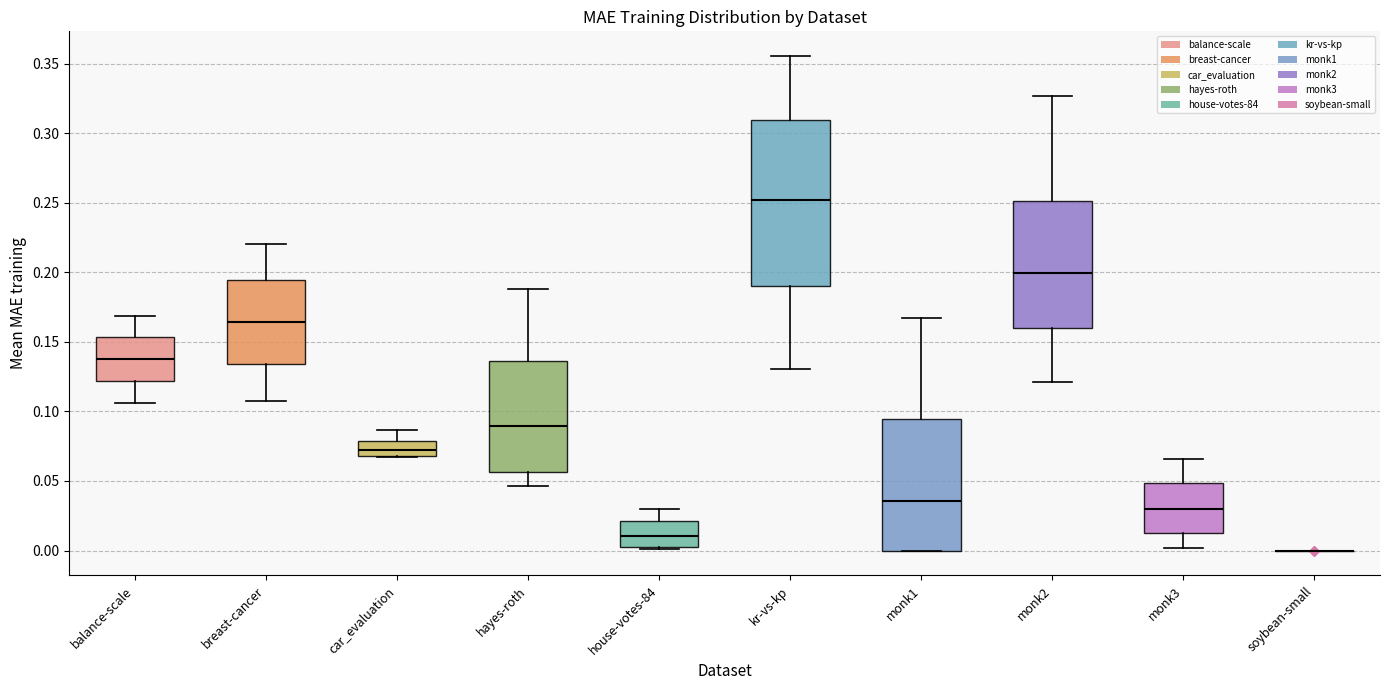

Reading left to right, transcribe this box plot: for each box, give where its median line is, the range the box spans, and where its two whiskers end, as read against the y-axis. The values are not printed on the chart, so give them approximately, as read against the axis.

balance-scale: median 0.140, box 0.120 to 0.155, whiskers 0.105 to 0.170
breast-cancer: median 0.165, box 0.135 to 0.195, whiskers 0.105 to 0.220
car_evaluation: median 0.070 (inside the box), box 0.070 to 0.080, whiskers 0.065 to 0.085
hayes-roth: median 0.090, box 0.055 to 0.135, whiskers 0.045 to 0.190
house-votes-84: median 0.010, box 0.005 to 0.020, whiskers 0.000 to 0.030
kr-vs-kp: median 0.250, box 0.190 to 0.310, whiskers 0.130 to 0.355
monk1: median 0.035, box 0.000 to 0.095, whiskers 0.000 to 0.165
monk2: median 0.200, box 0.160 to 0.250, whiskers 0.120 to 0.325
monk3: median 0.030, box 0.015 to 0.050, whiskers 0.000 to 0.065
soybean-small: box collapsed to a line at 0.000, whiskers 0.000 to 0.000